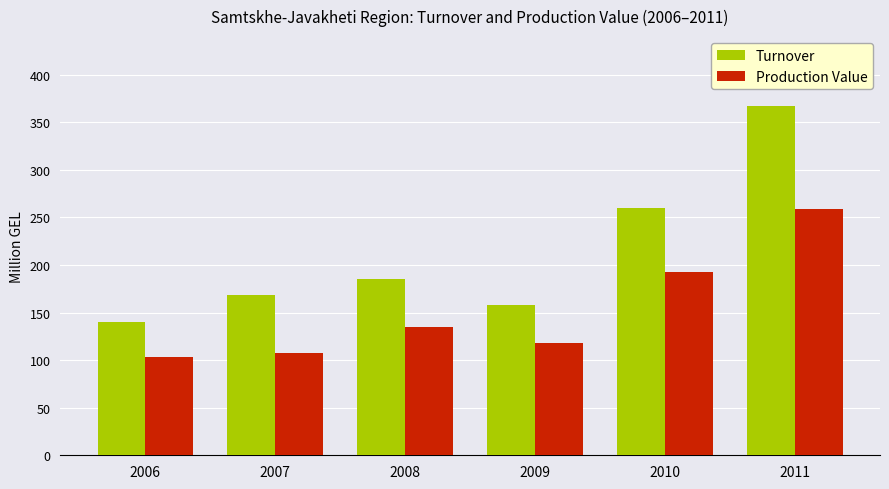

Which series has the largest total across all categories?

Turnover